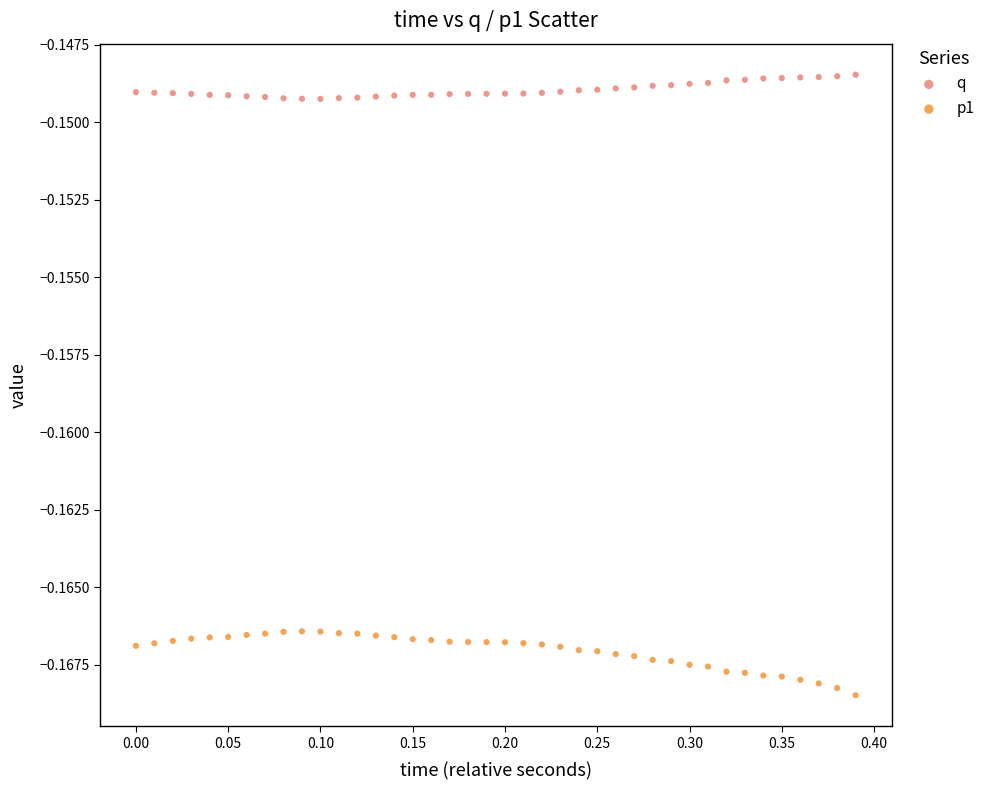

What are all the series names shown in the legend?

q, p1